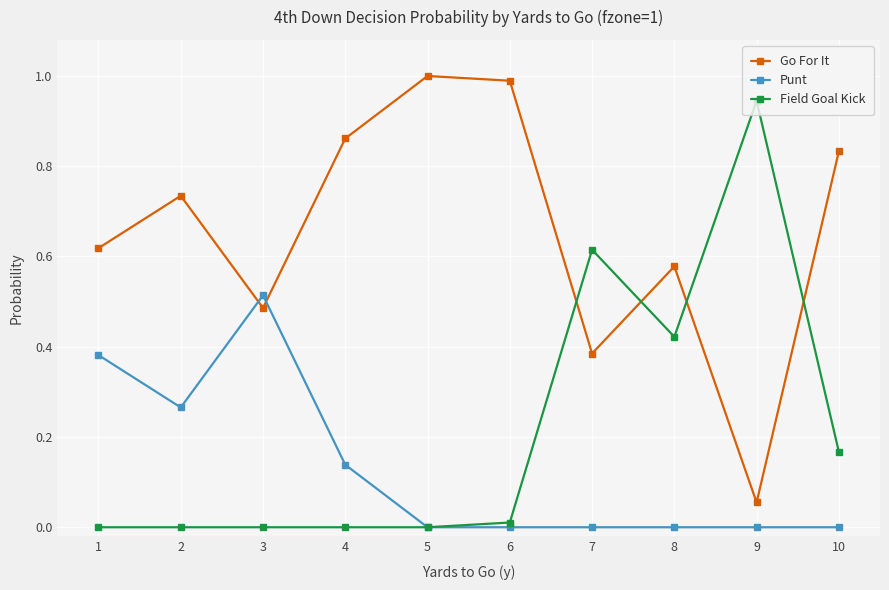

Which category has the highest value in the Punt series?

3